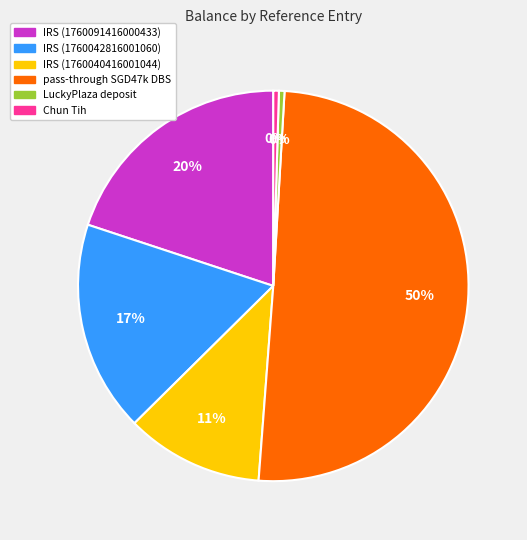

The IRS (1760042816001060) slice represents 17% of the pie. True or false?

True